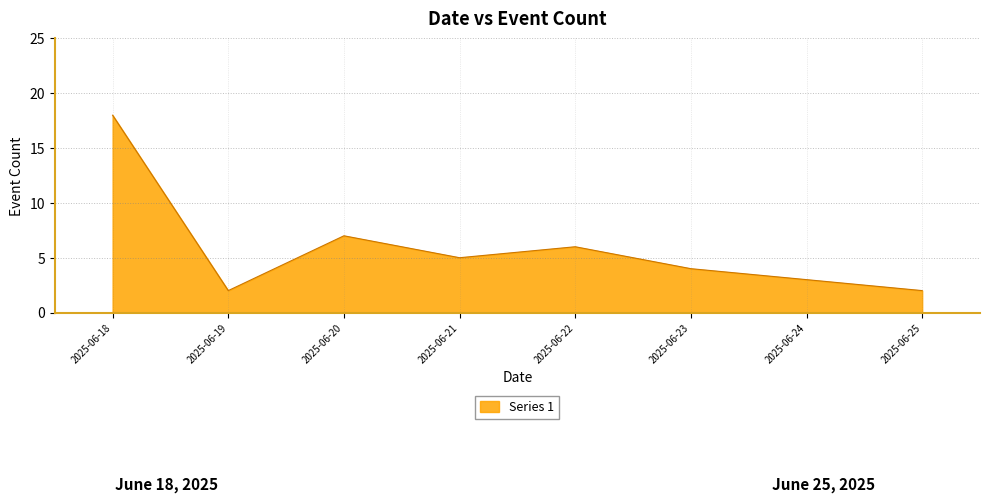

True or false: the data shows 2 at 2025-06-25.

True